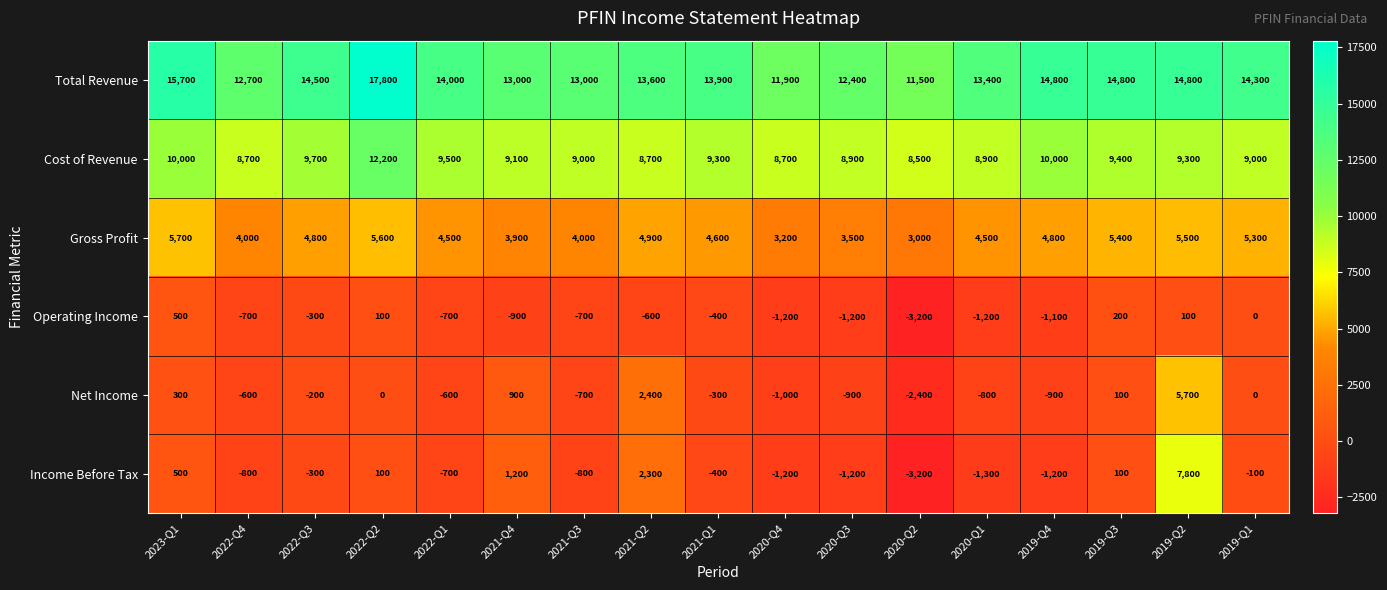

What is the minimum value shown in the chart?

-3200